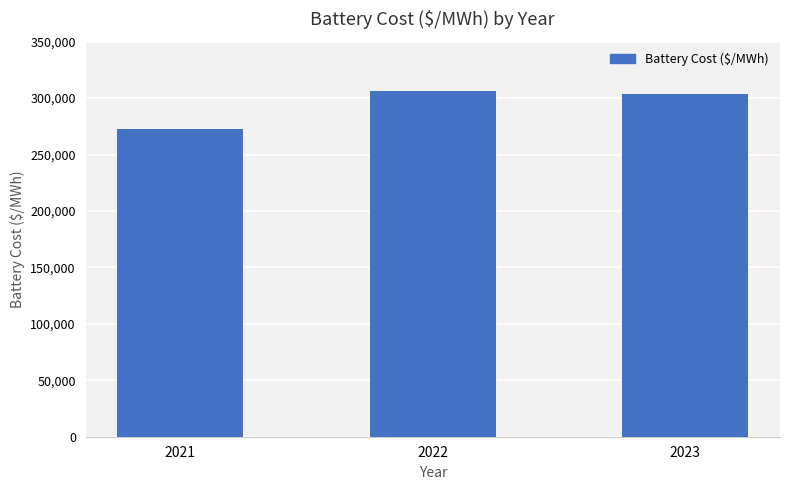

Reading left to right, transcribe all the data shown in this chart.

2021=272875.2	2022=306691.7	2023=303546.3